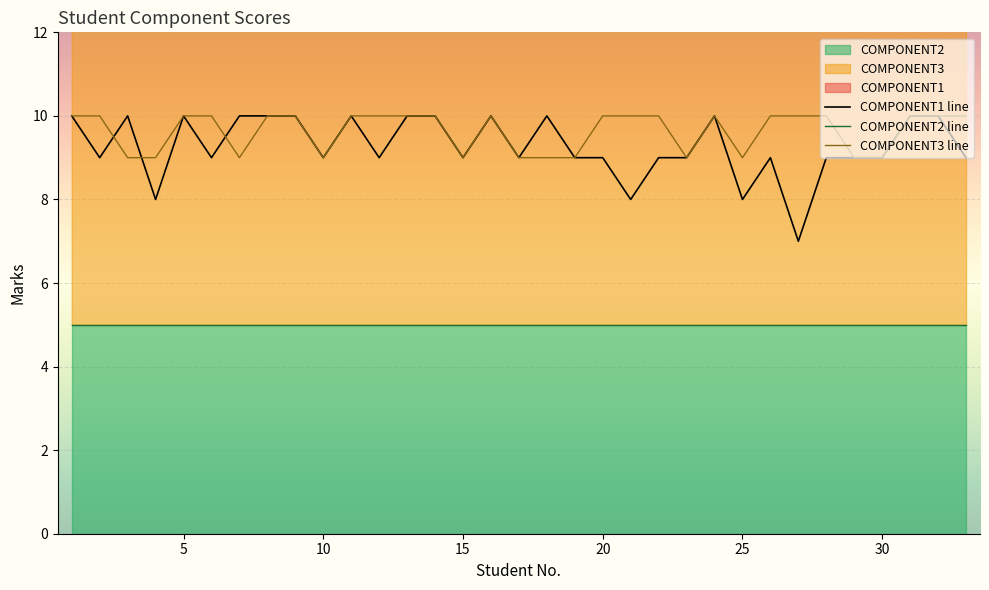

What is the difference between the maximum and minimum values in the COMPONENT1 series?

3